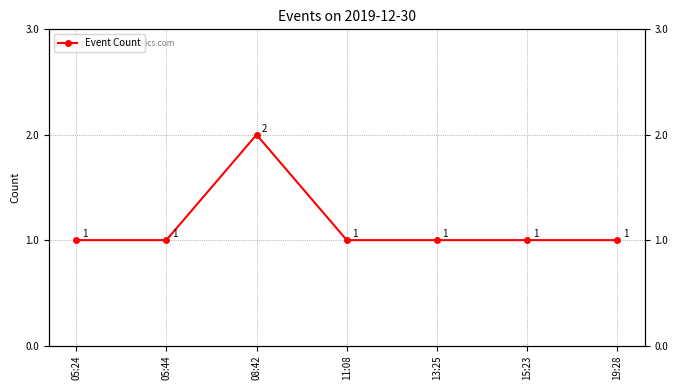

Reading left to right, extract all data points from this chart.

1	1	2	1	1	1	1